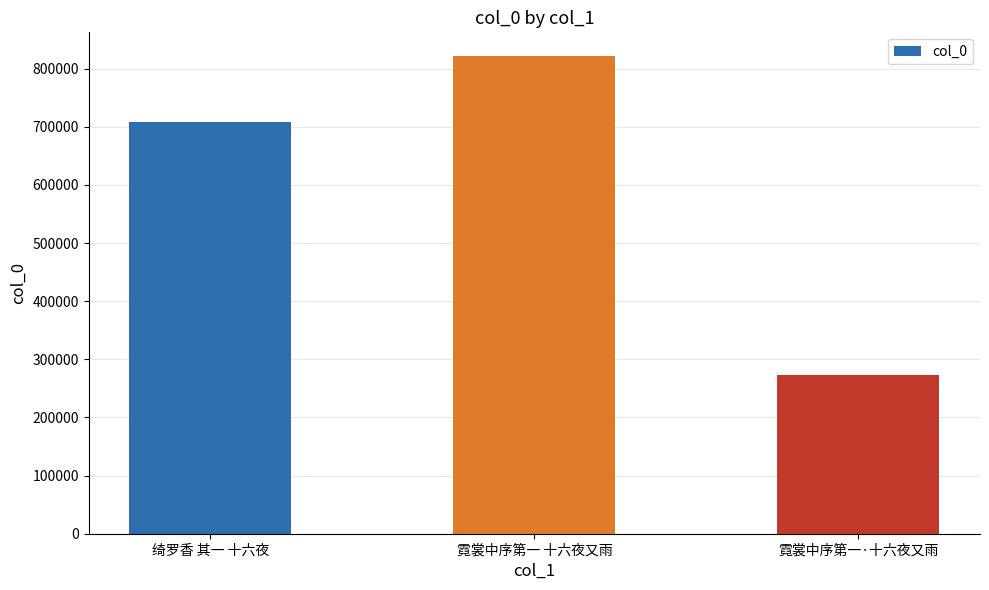

List the labels in order of value, smallest first.

霓裳中序第一·十六夜又雨, 绮罗香 其一 十六夜, 霓裳中序第一 十六夜又雨